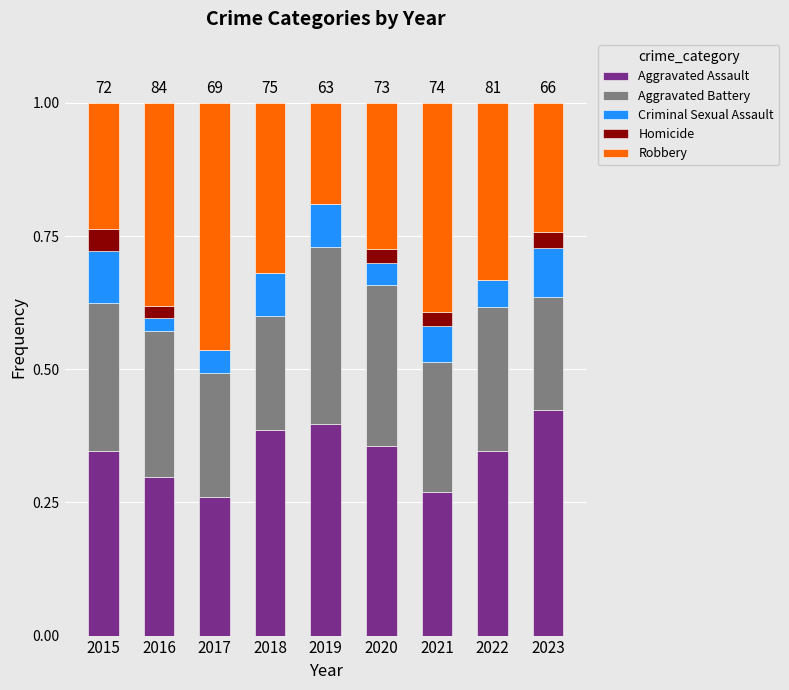

What is the sum of all Aggravated Assault values?

3.1